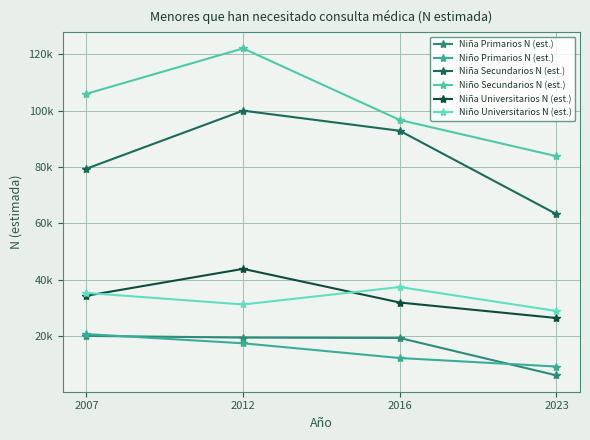

Does the chart have visible grid lines?

Yes